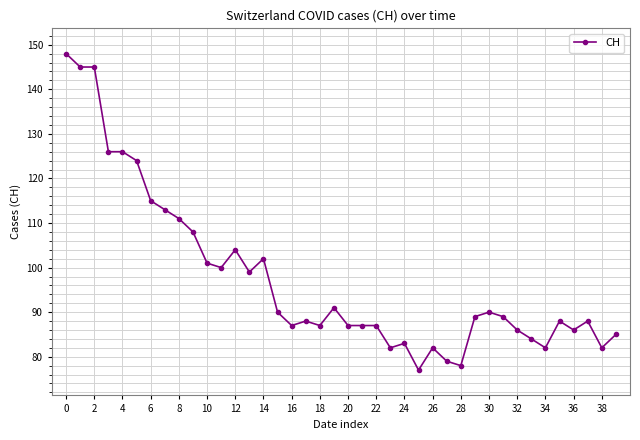

What is the average value?

98